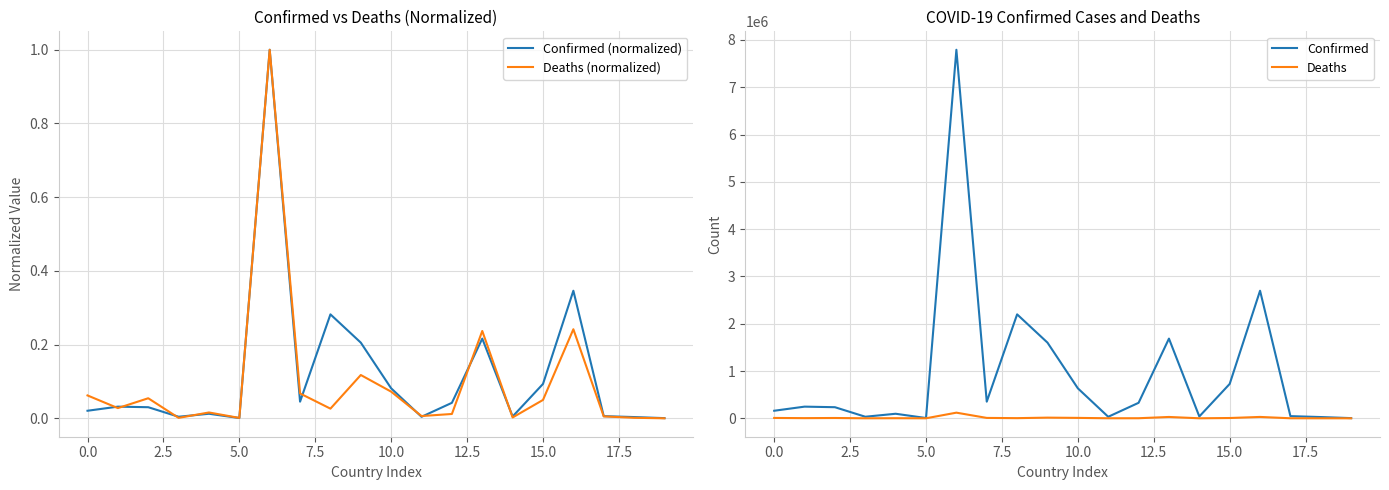

What is the highest value of the Deaths (normalized) series?

1.0